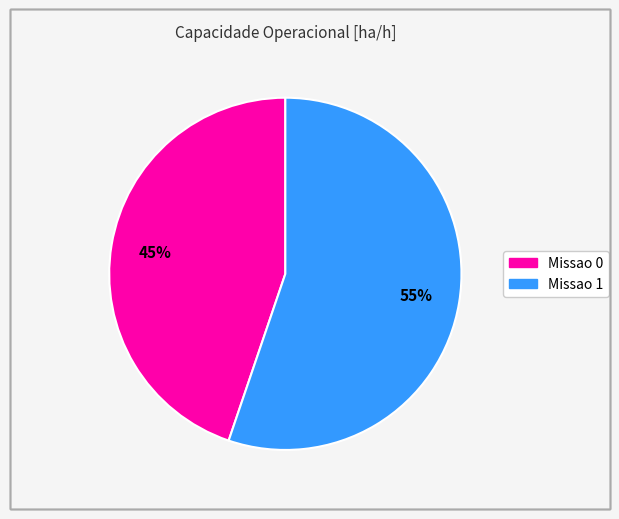

To the nearest percent, what percentage of the pie is Missao 0?

45%